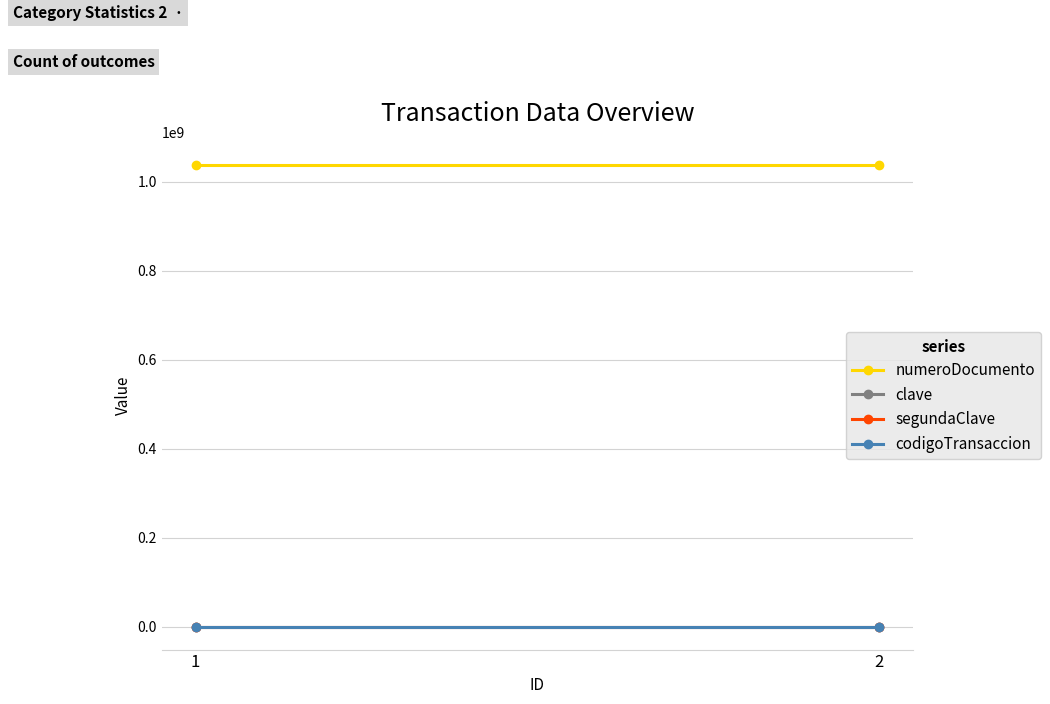

The numeroDocumento series shows 299112730 at 1. True or false?

False